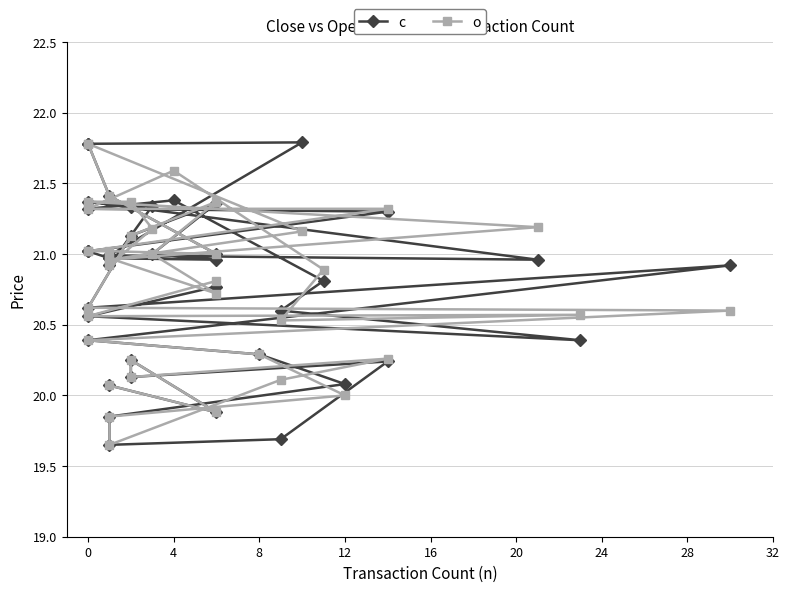

What is the sum of all c values?

832.3